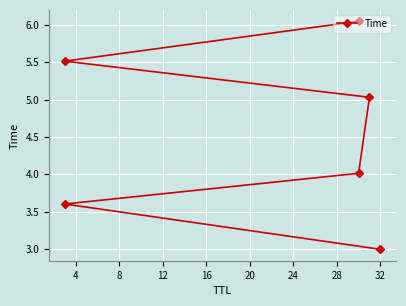

How many categories are shown in the chart?

6